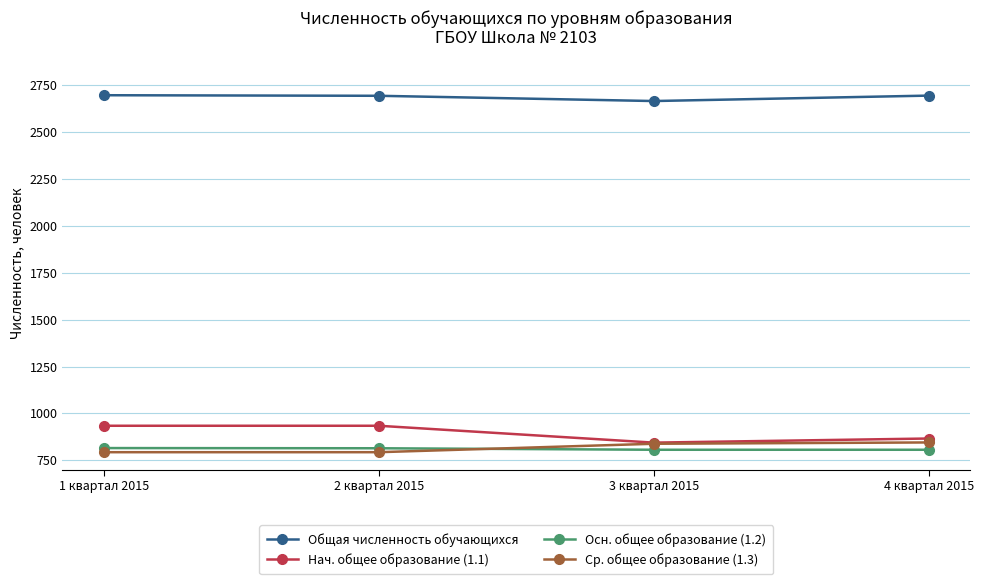

What is the difference between the highest and lowest values at 3 квартал 2015?

1860